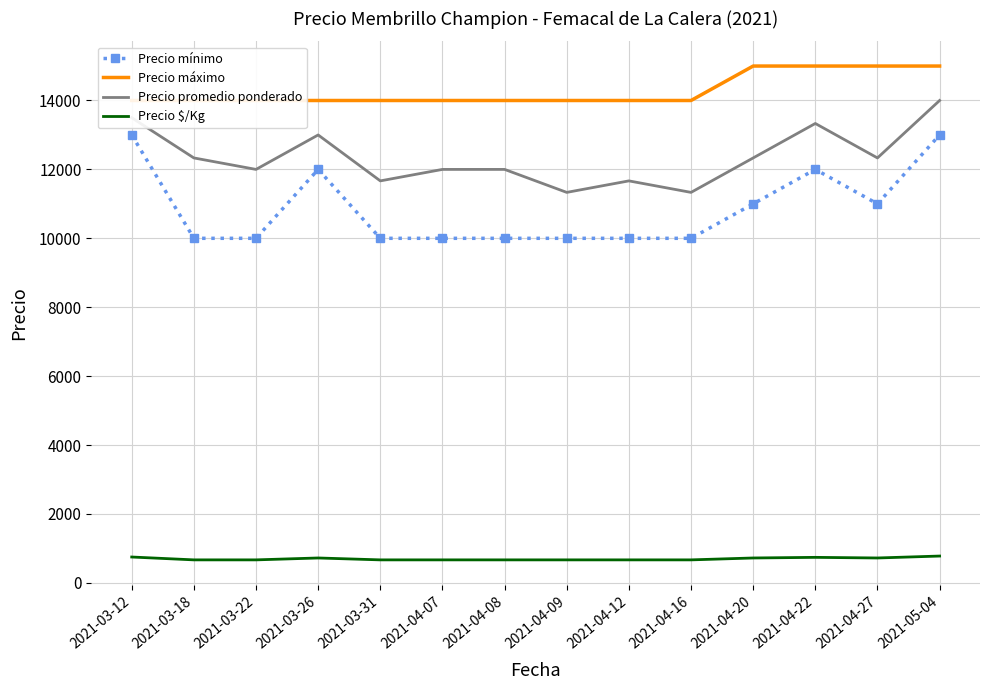

What is the lowest value of the Precio $/Kg series?

667